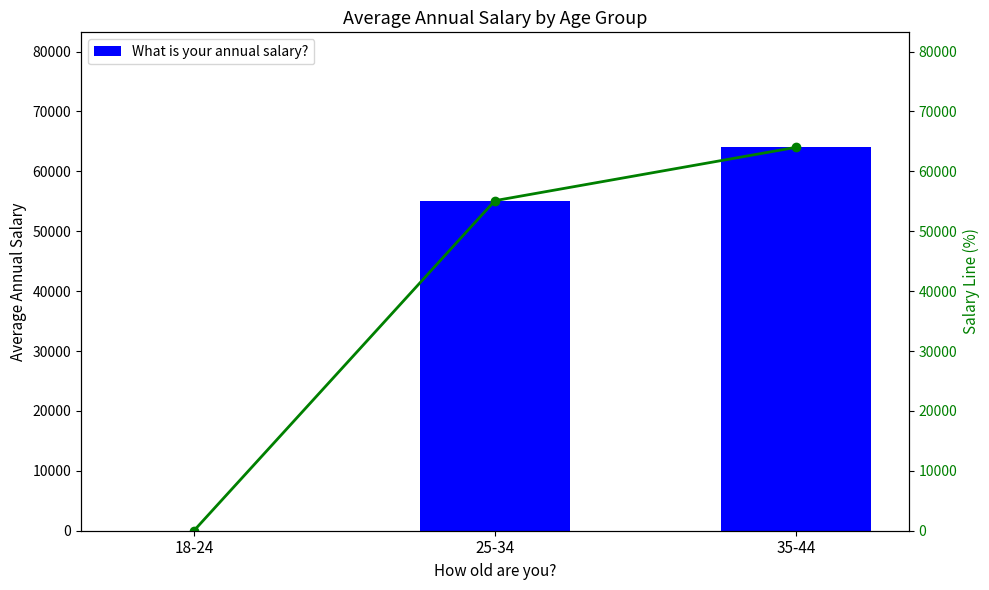

What position from the right is 25-34?

2